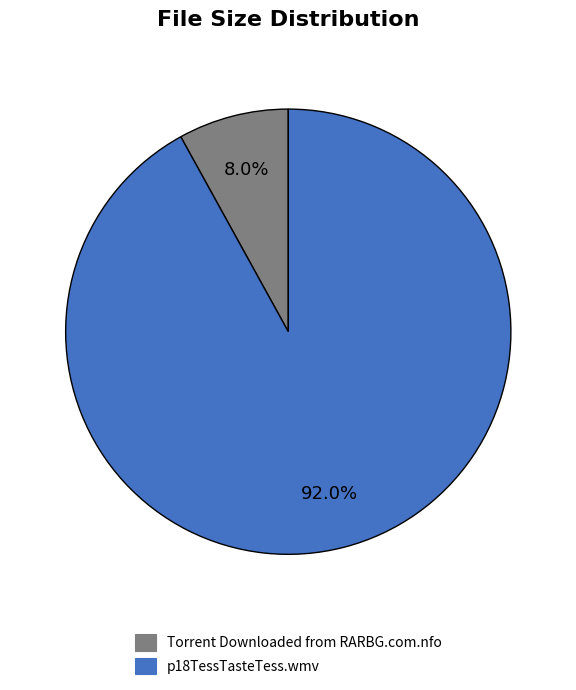

What portion of the pie excludes p18TessTasteTess.wmv?

8.0%